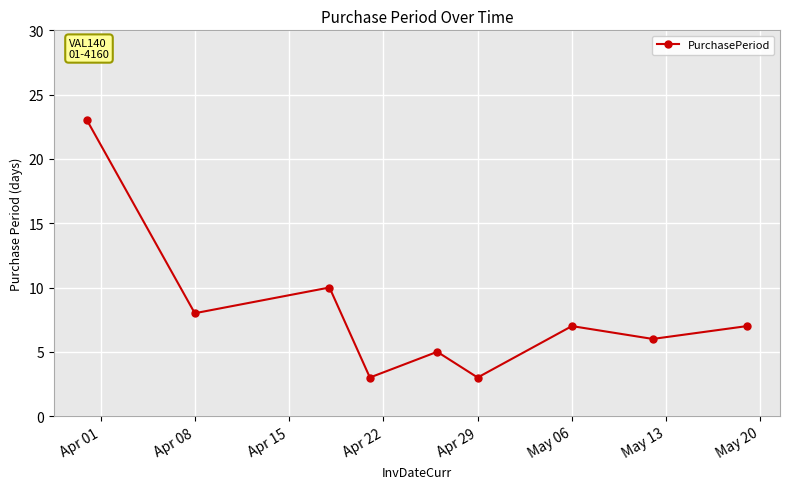

What is the maximum value shown in the chart?

23